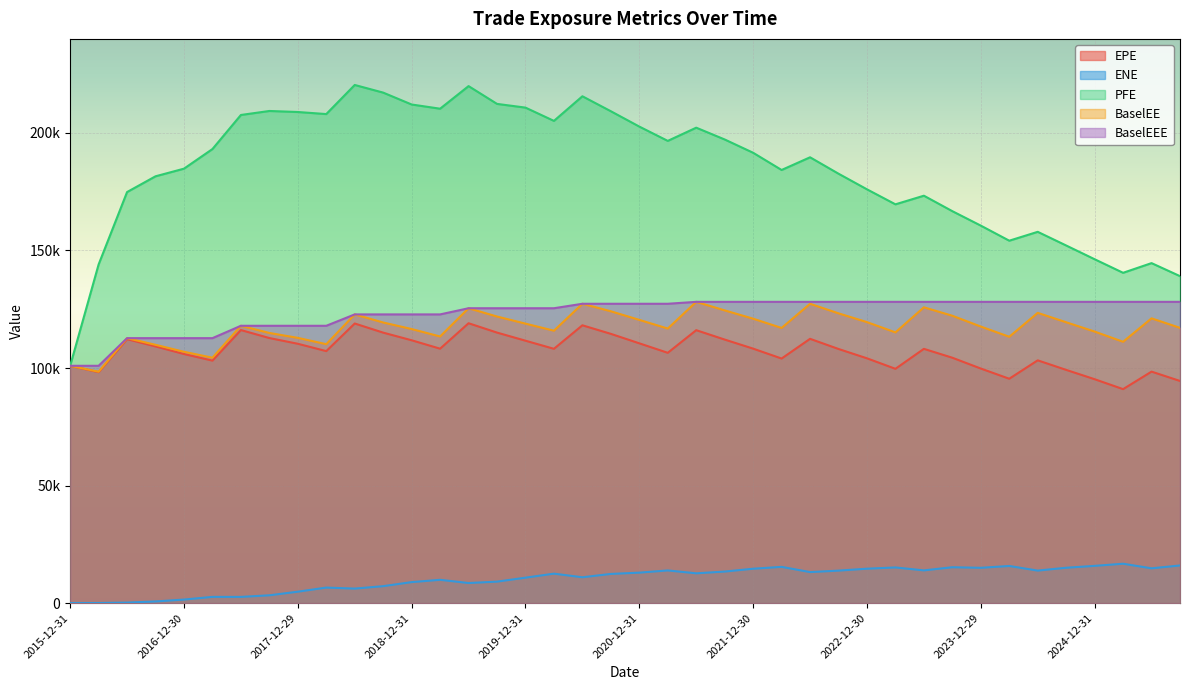

What position from the right is 2023-03-31?

11